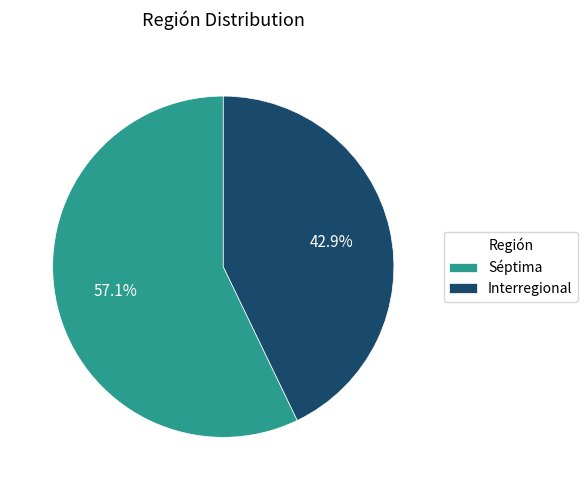

Does any single category account for the majority?

Yes